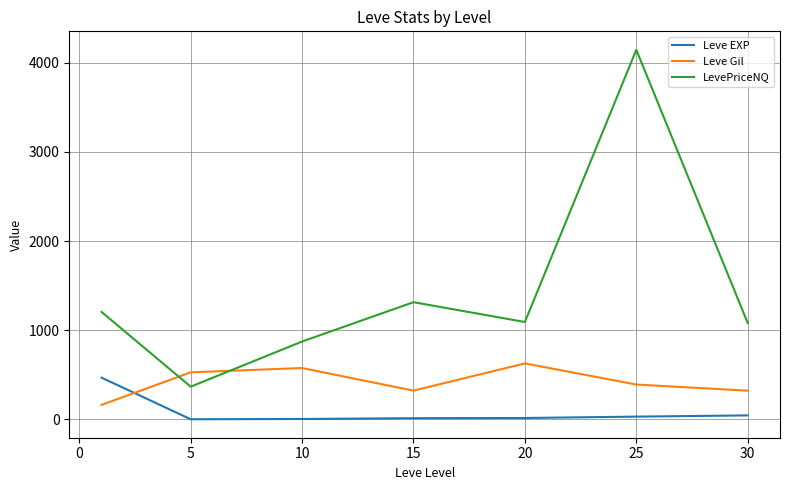

Which series has the largest total across all categories?

LevePriceNQ